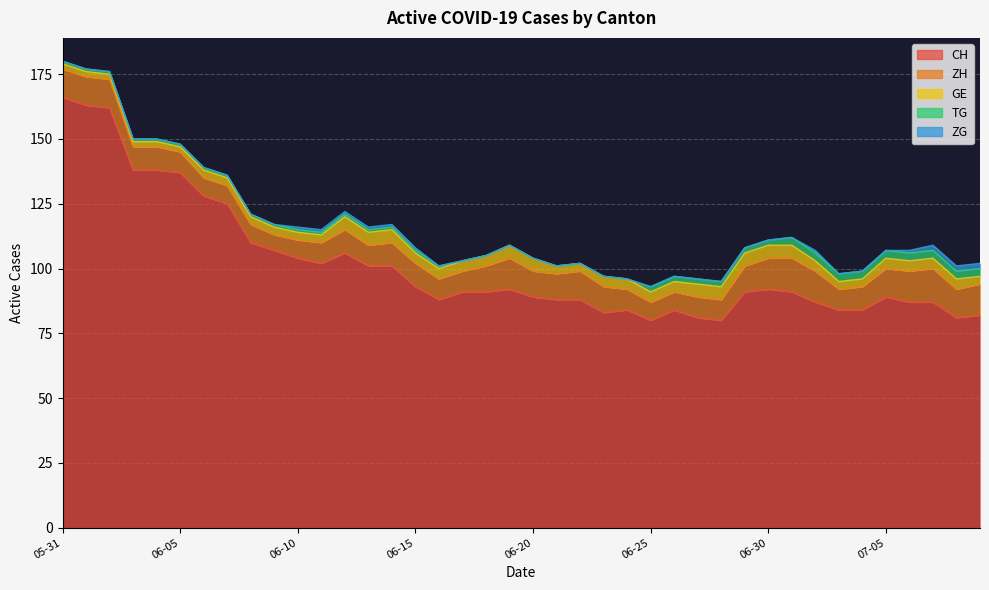

Which label corresponds to the largest value in the chart?

2020-05-31